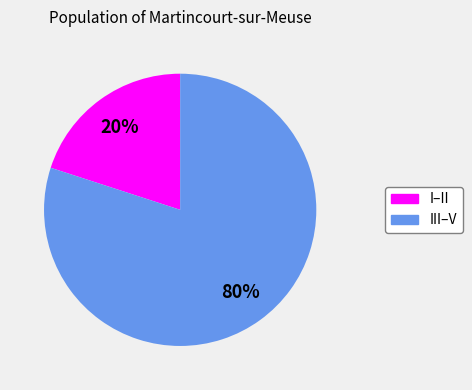

To the nearest percent, what portion does I–II represent?

20%